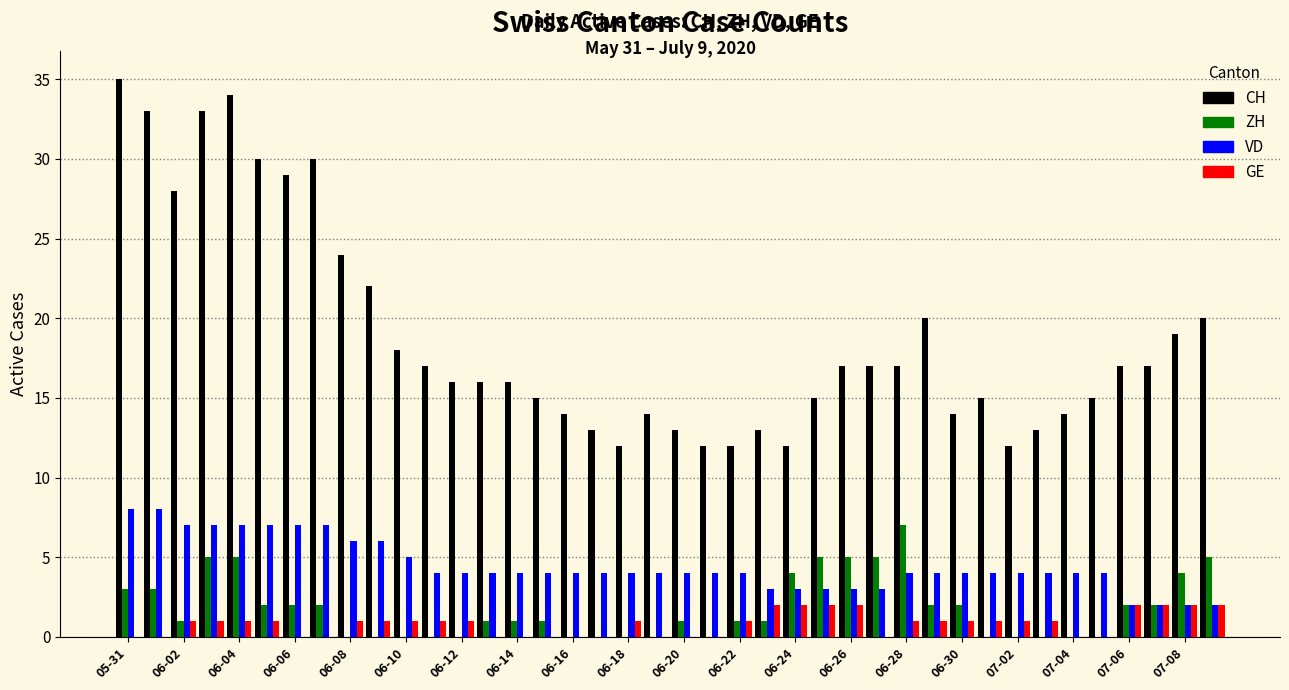

What is the average value of the ZH series?

2